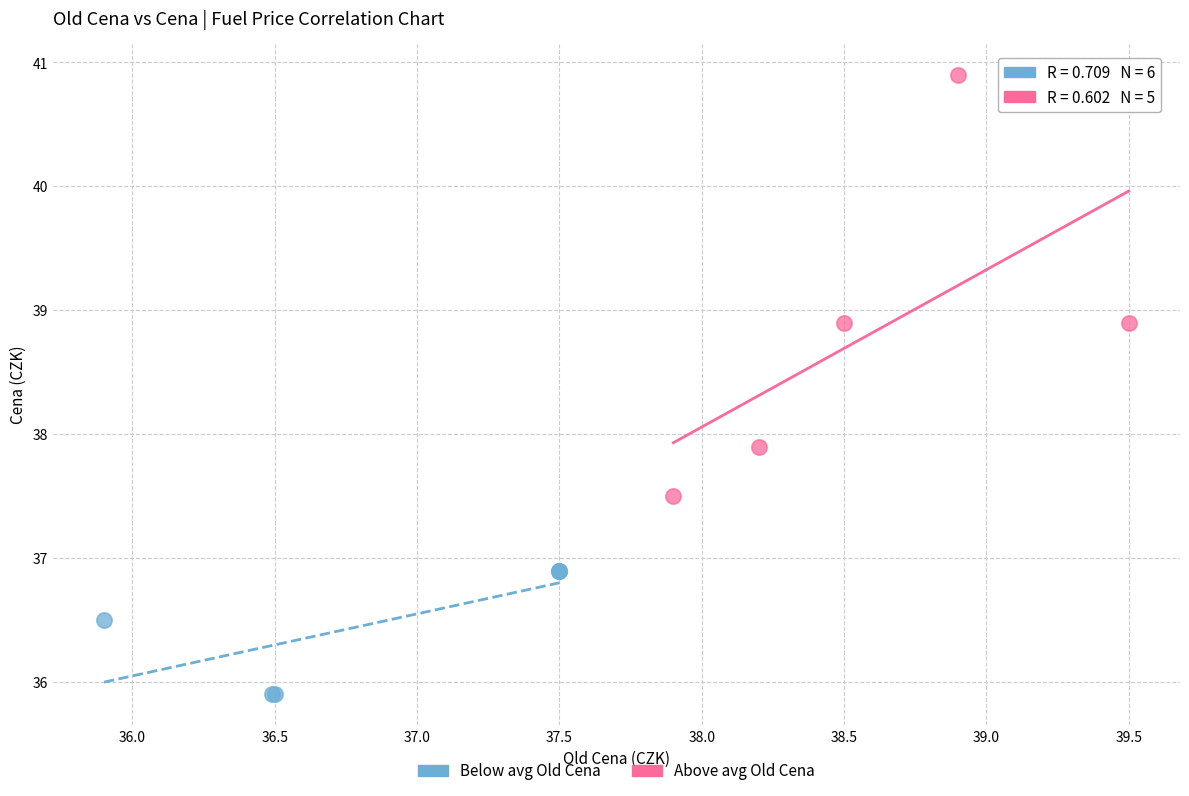

Which series has the largest Y range (max minus min)?

Above avg Old Cena